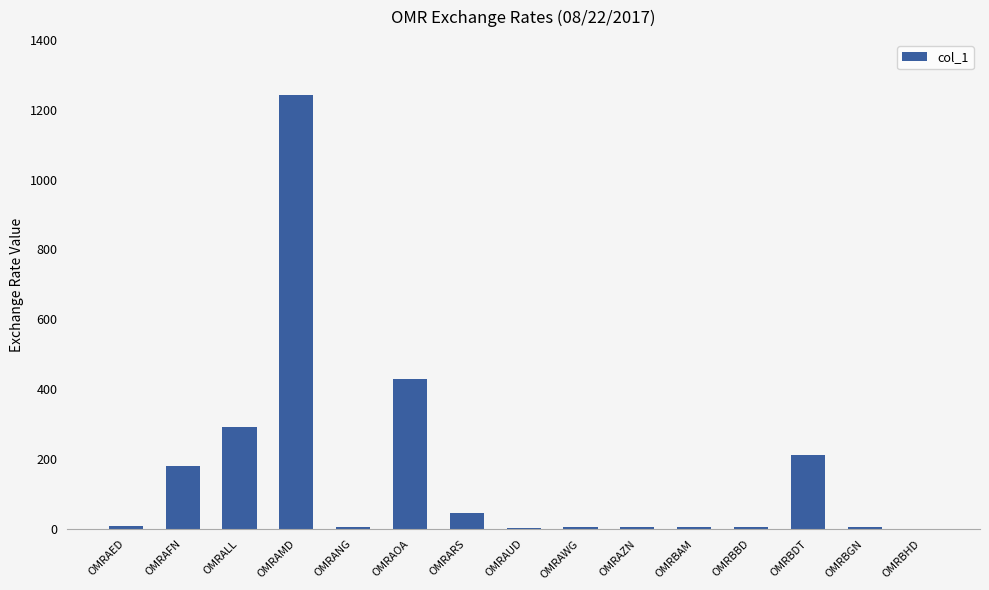

Which has a higher value, OMRAOA or OMRARS?

OMRAOA